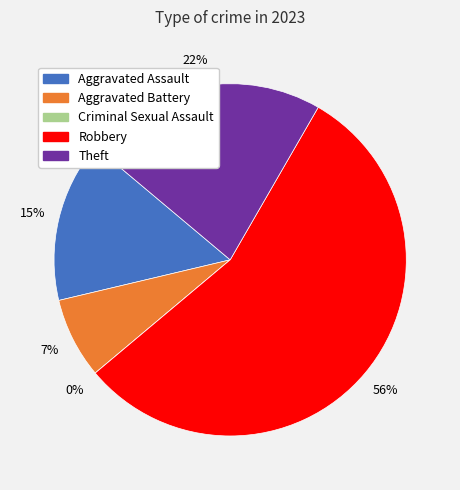

Is it true that Robbery is 56% of the pie?

True